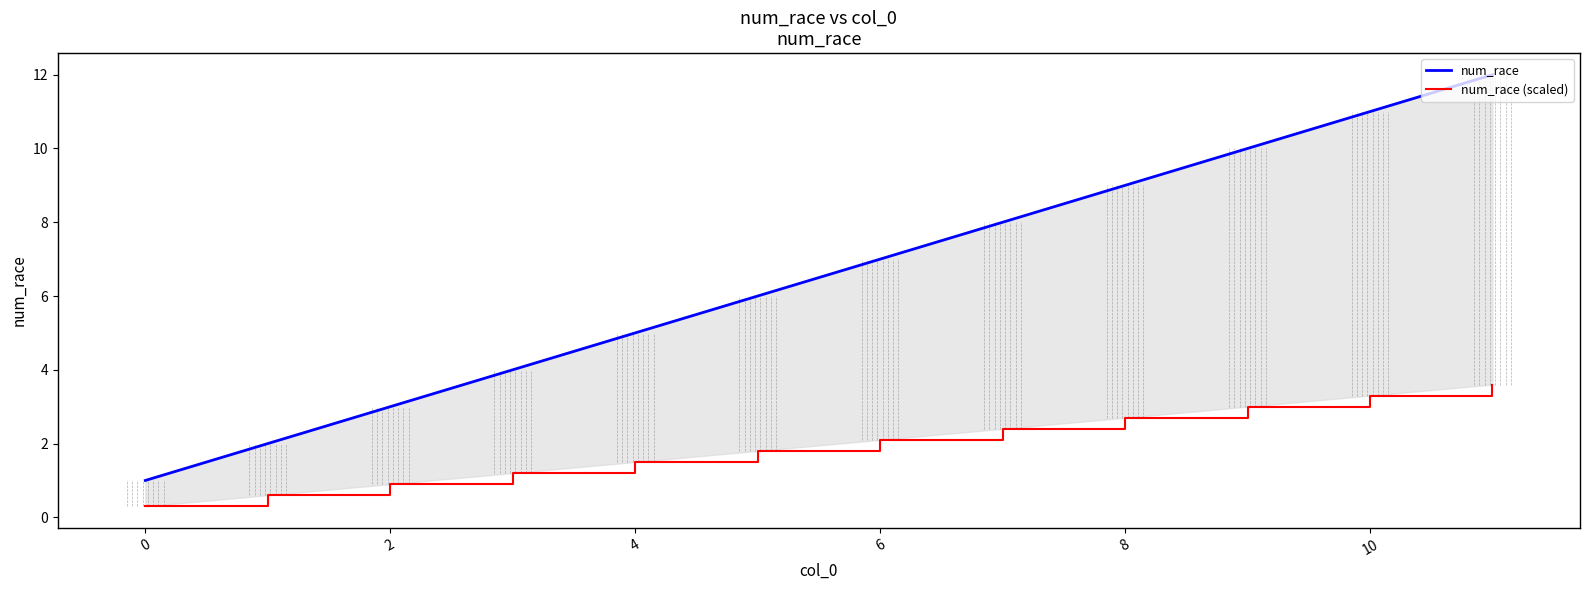

Does the chart have visible grid lines?

No